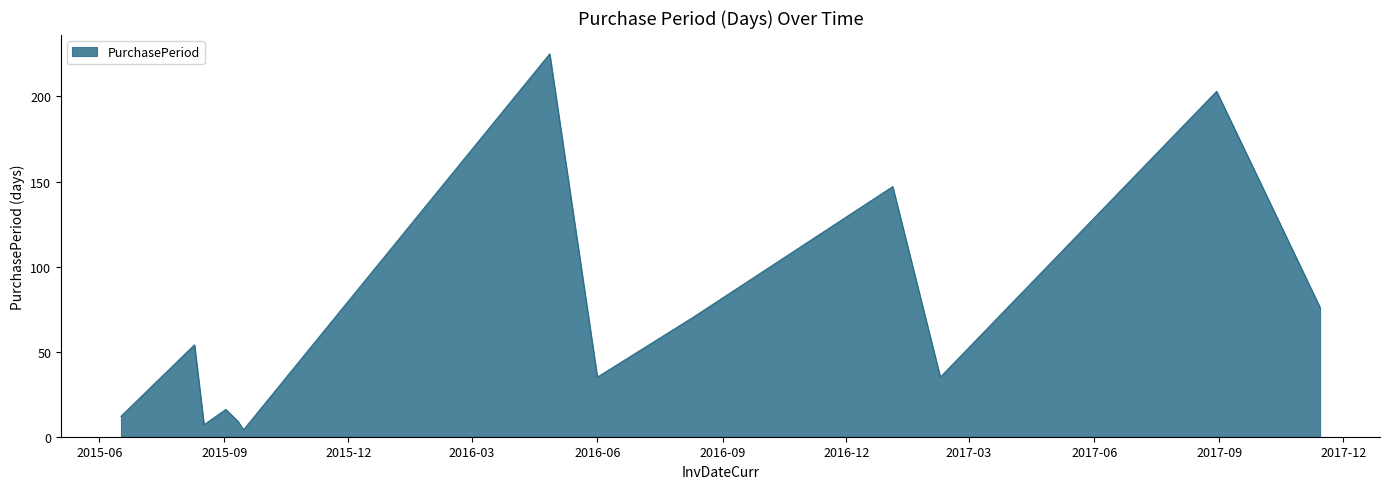

How many interior local valleys (lower than both neighbors) does the data have?

4